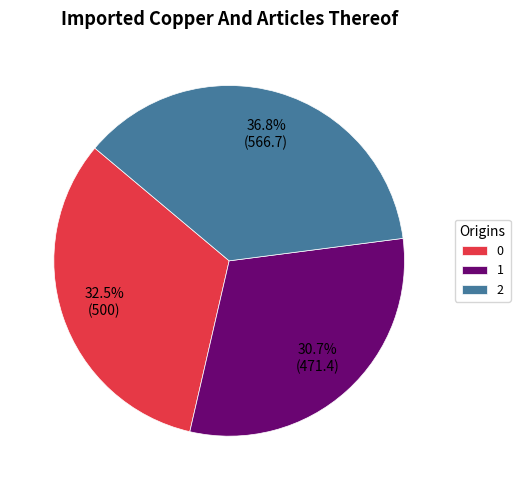

The 2 slice represents 44% of the pie. True or false?

False